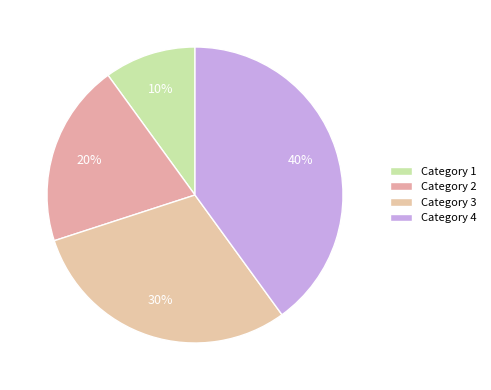

Count the number of slices in the pie.

4